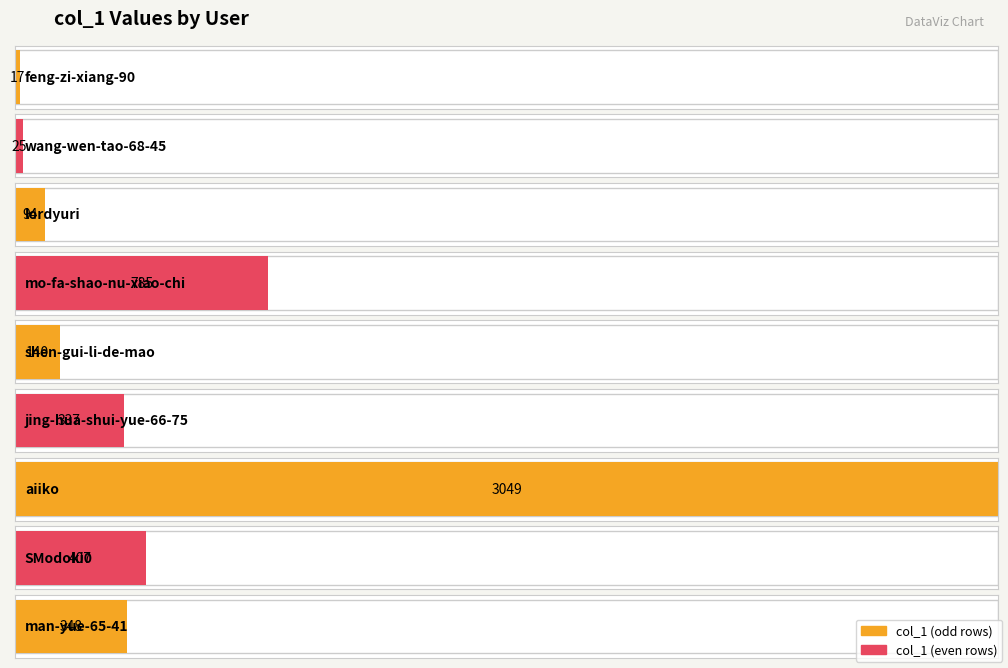

What is the change in value from mo-fa-shao-nu-xiao-chi to aiiko?

+2264